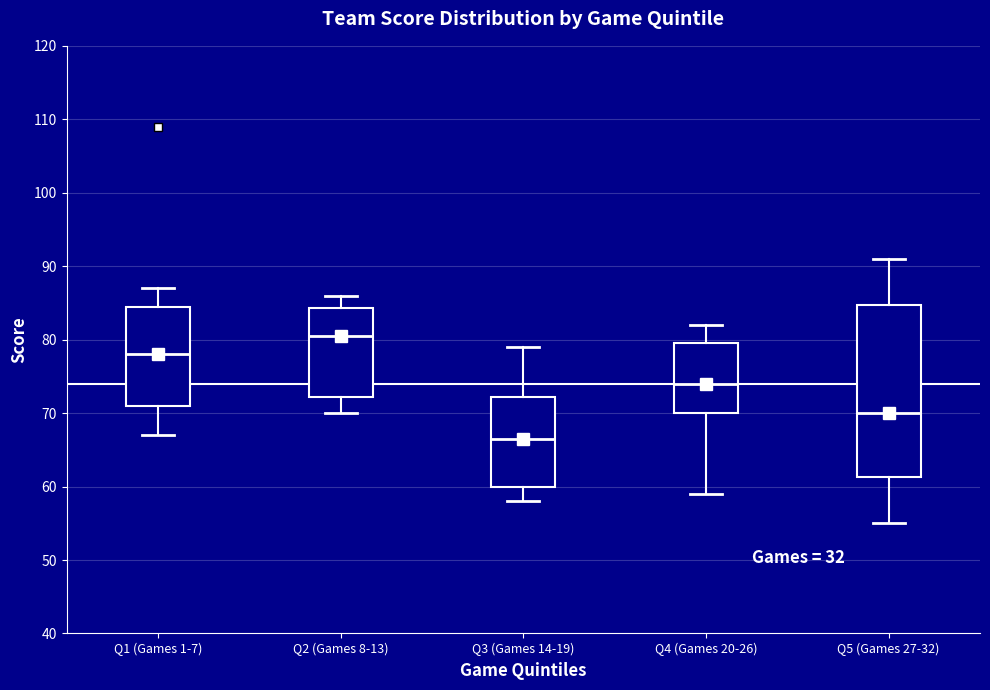

Reading left to right, read every box against the y-axis: the position of its median line, the range the box covers, and the ends of its whiskers. The values are not printed on the chart, so give them approximately, as read against the axis.

Q1 (Games 1-7): median 78, box 71 to 85, whiskers 67 to 87
Q2 (Games 8-13): median 81, box 72 to 84, whiskers 70 to 86
Q3 (Games 14-19): median 67, box 60 to 72, whiskers 58 to 79
Q4 (Games 20-26): median 74, box 70 to 80, whiskers 59 to 82
Q5 (Games 27-32): median 70, box 61 to 85, whiskers 55 to 91